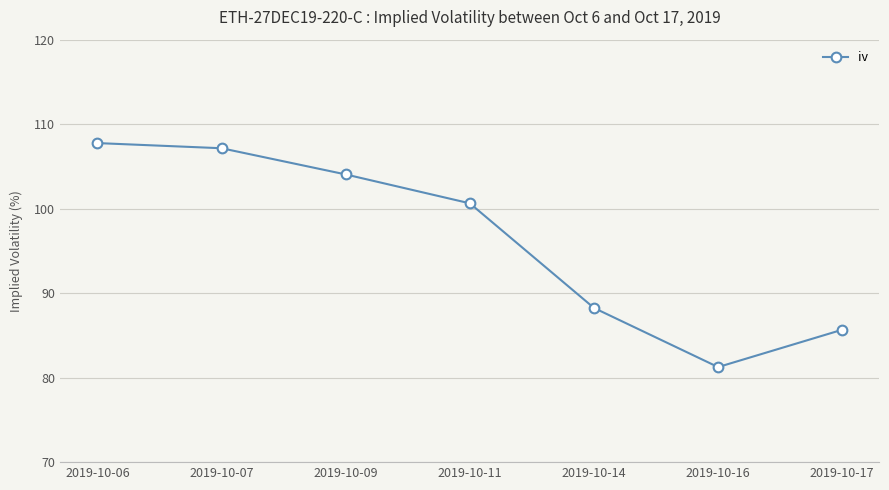

List the labels in order of value, largest first.

2019-10-06, 2019-10-07, 2019-10-09, 2019-10-11, 2019-10-14, 2019-10-17, 2019-10-16